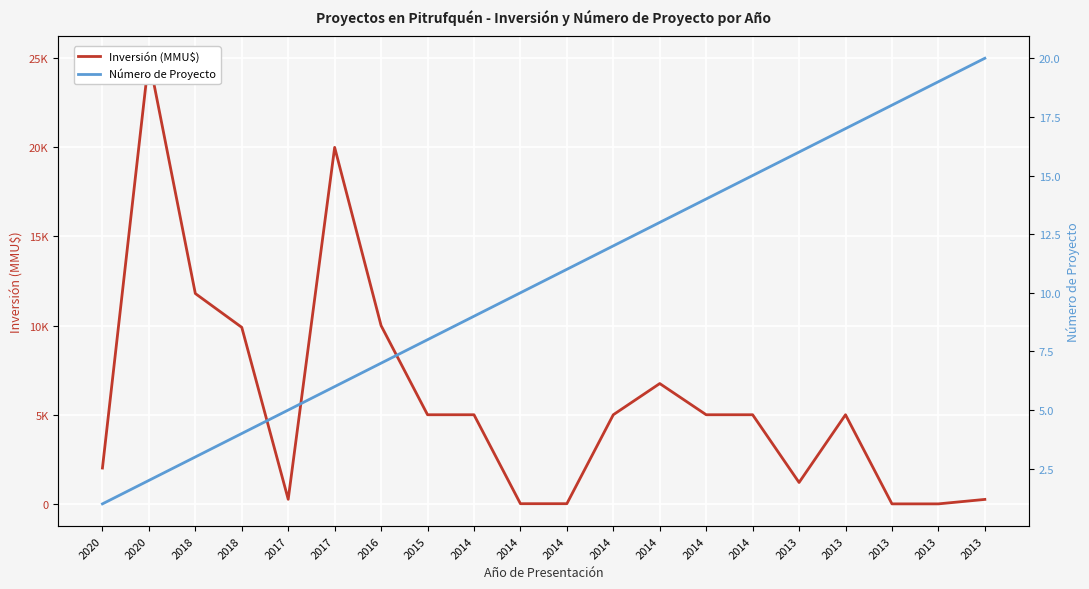

What is the difference between the Número de Proyecto values at 2020 and 2013?

18